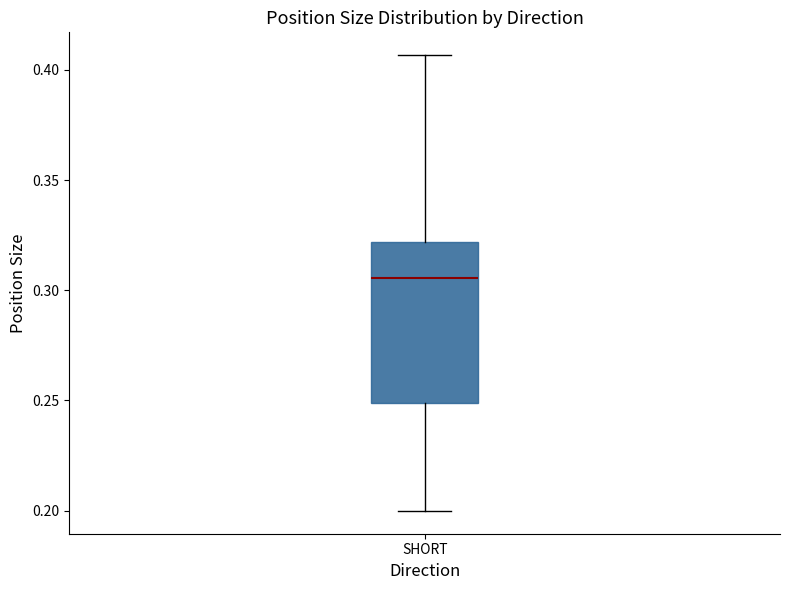

Where does the median line of the box for SHORT sit on the y-axis? The values are not printed on the chart, so give them approximately, as read against the axis.

0.305